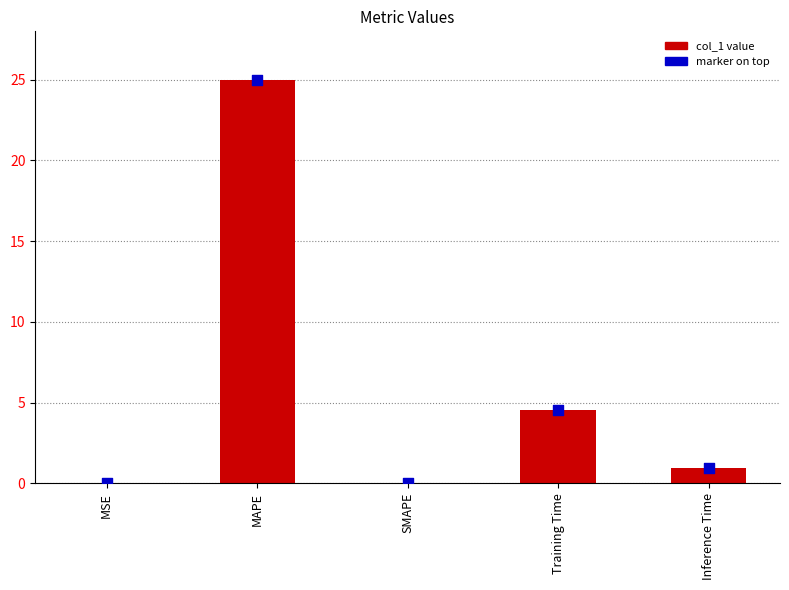

What is the total value across all series at Training Time?

9.0